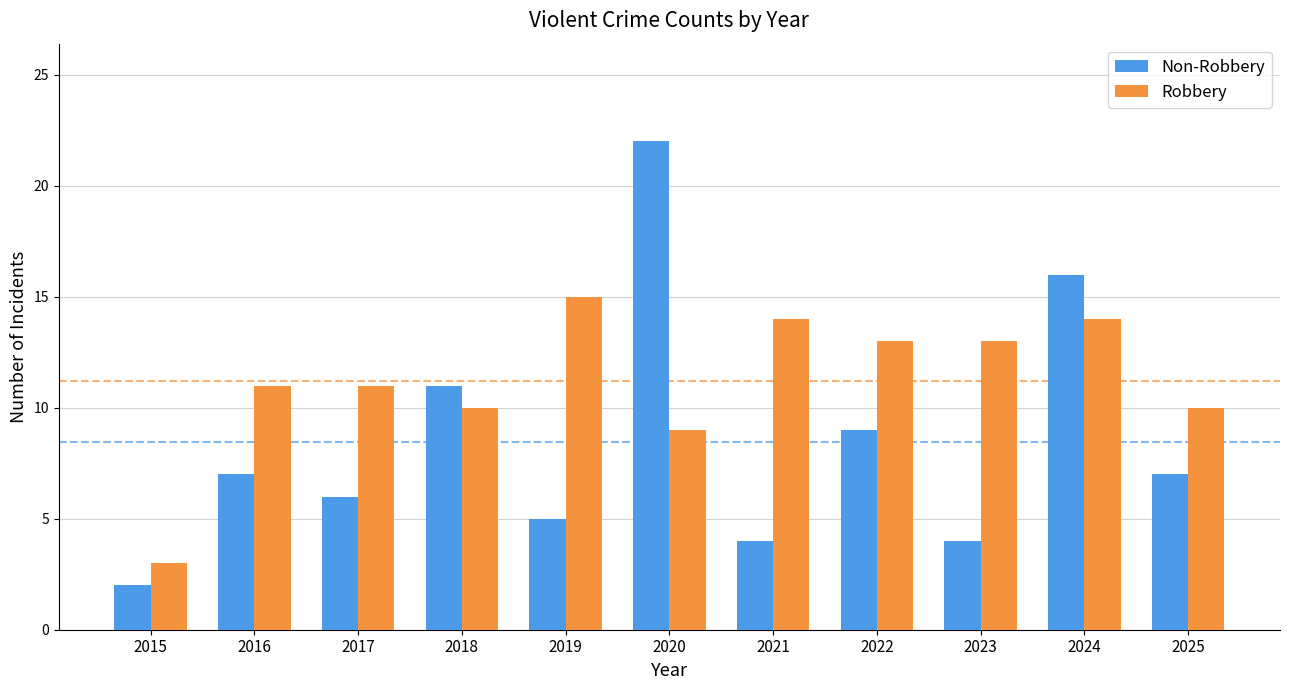

What is the difference between the Robbery values at 2020 and 2023?

4